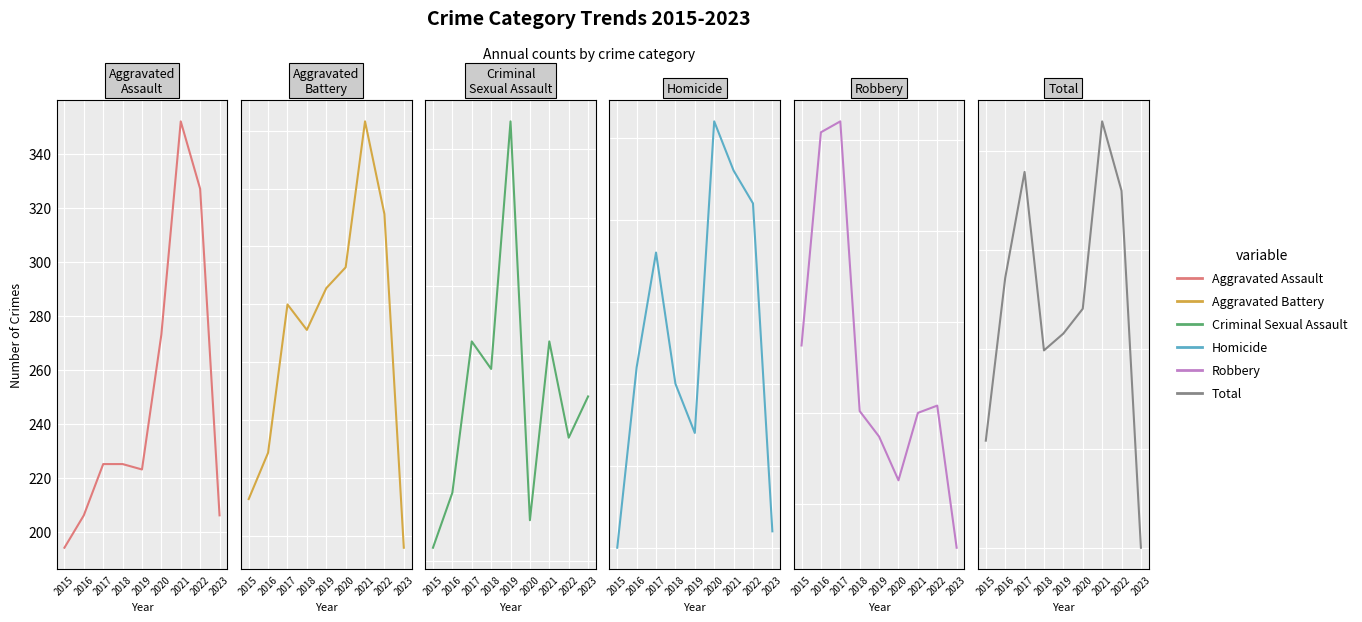

What is the total value across all series at 2023?

1600